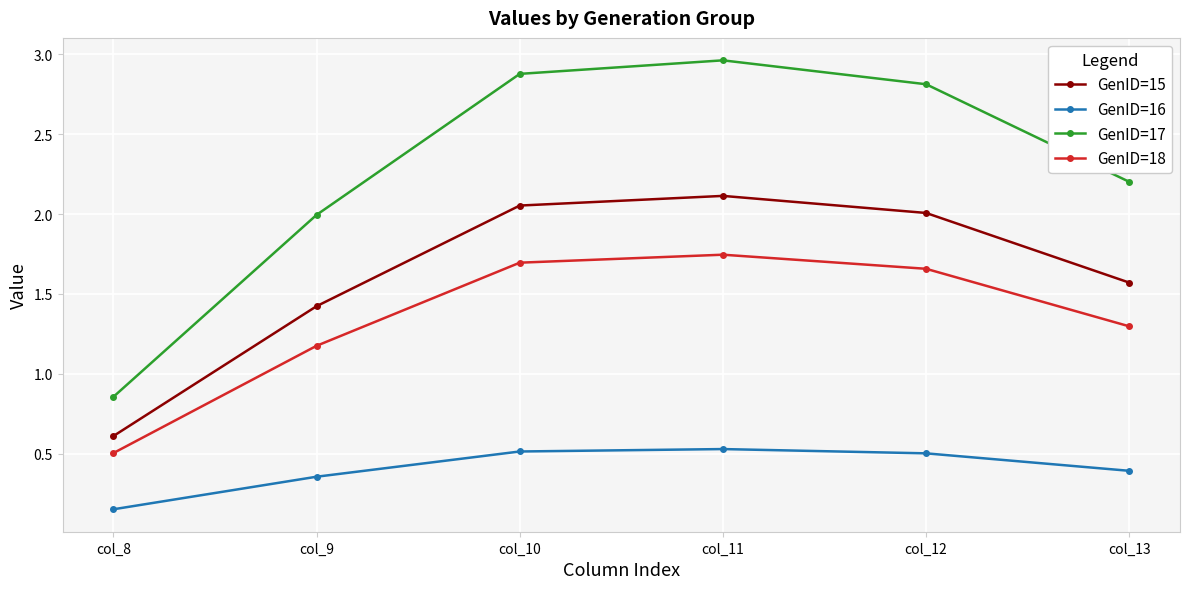

List the labels in order of GenID=17 value, smallest first.

col_8, col_9, col_13, col_12, col_10, col_11